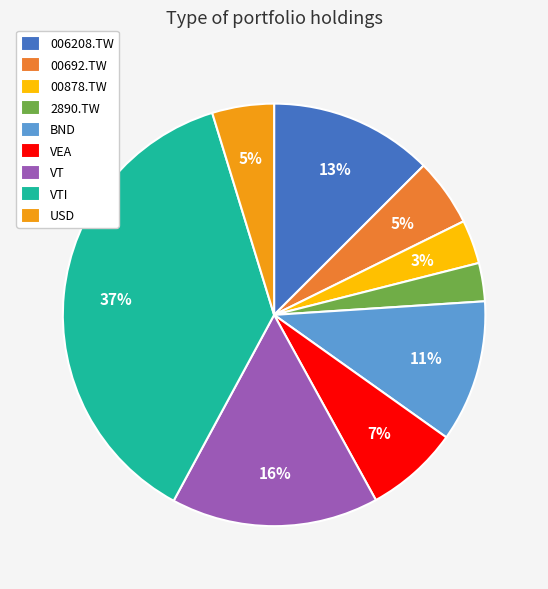

To the nearest percent, what is the average slice percentage?

11%